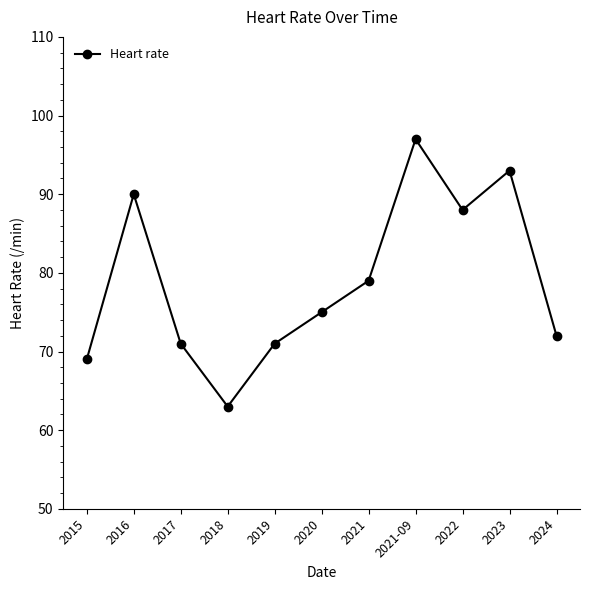

Does the chart display data point markers on the line(s)?

Yes